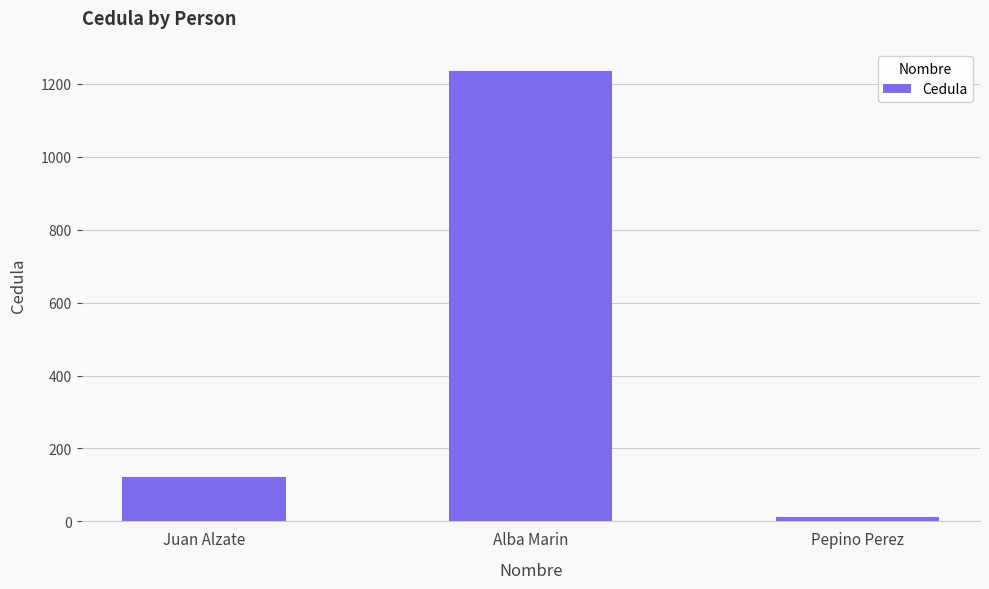

The value at Juan Alzate is 123. True or false?

True